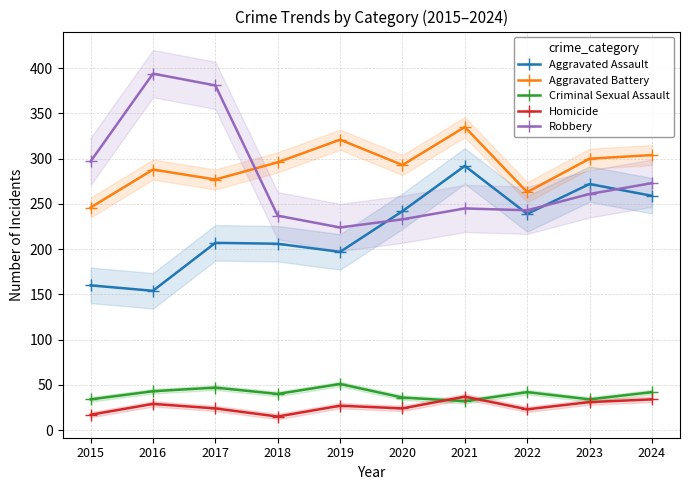

How many lines are shown in the chart?

5